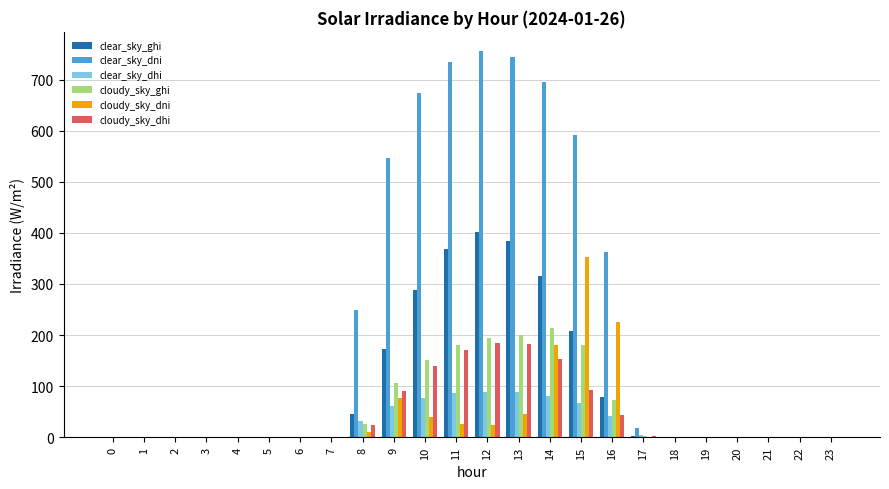

Which series has the largest range (max minus min)?

clear_sky_dni